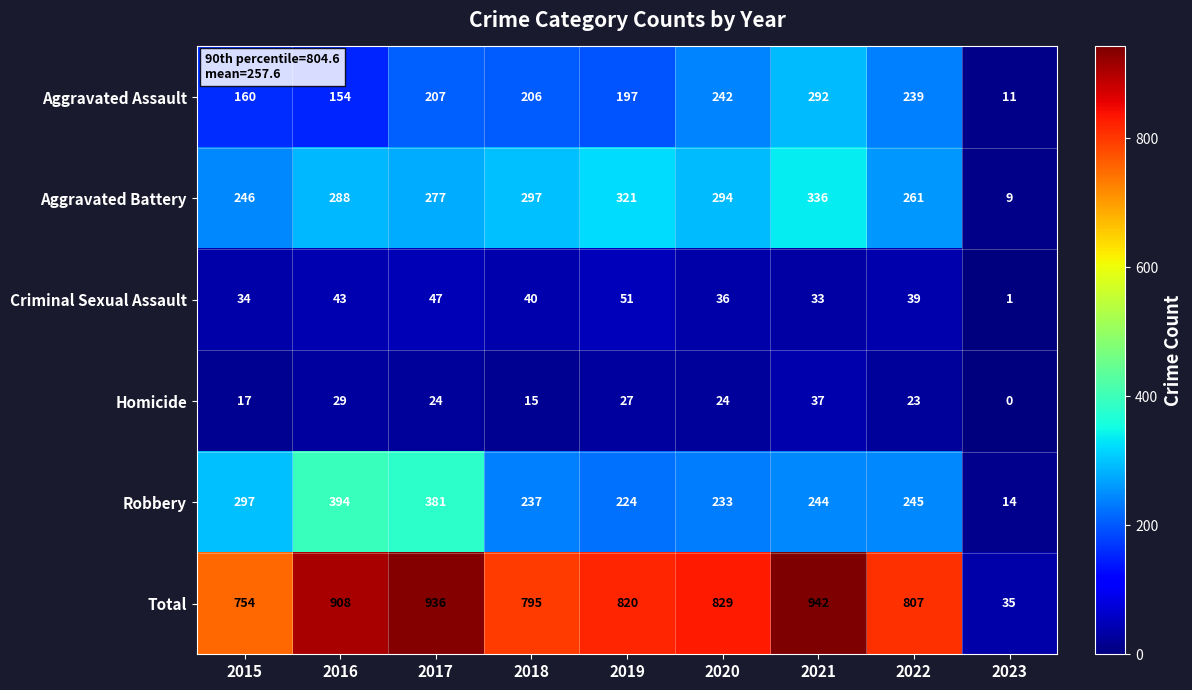

True or false: Criminal Sexual Assault has a value of 11 at 2017.

False